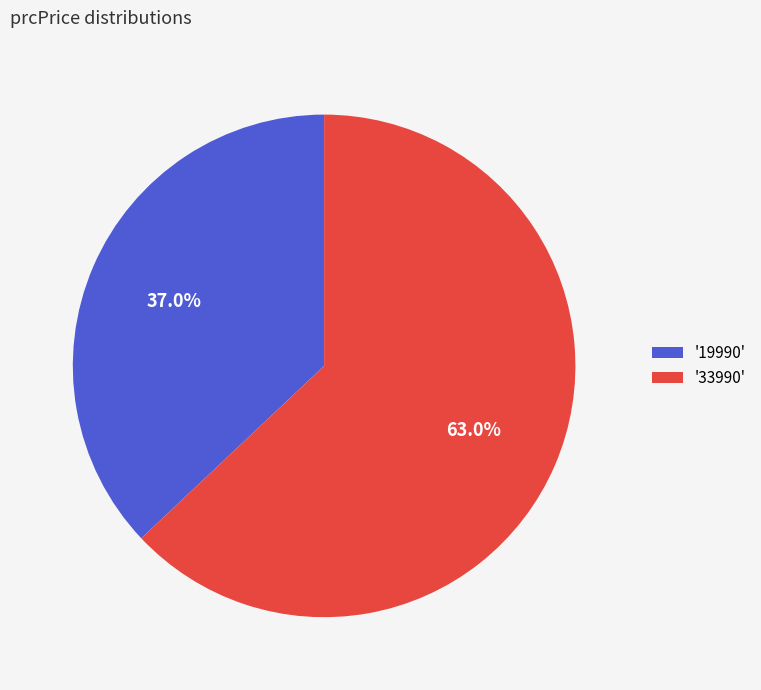

Count the number of slices in the pie.

2